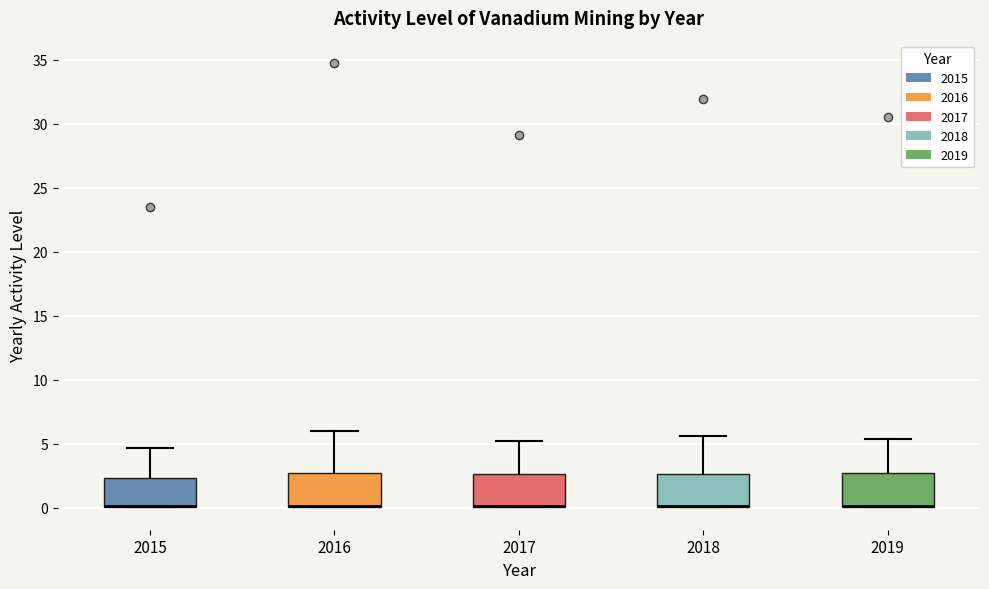

Where is the lower edge of the box at x = 2016 on the y-axis? The values are not printed on the chart, so give them approximately, as read against the axis.

0.0